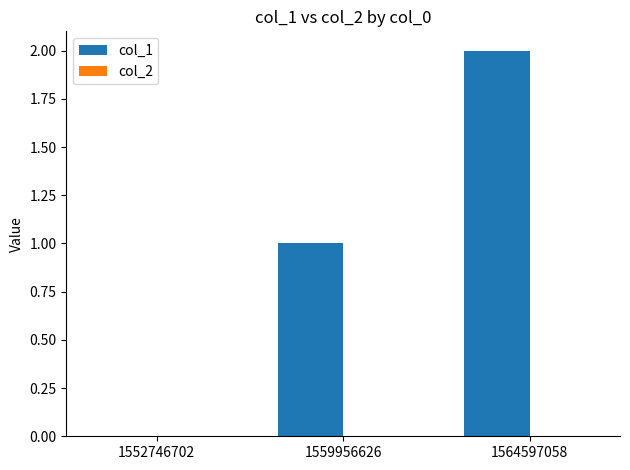

Is it true that the value at 1552746702 is -1?

False